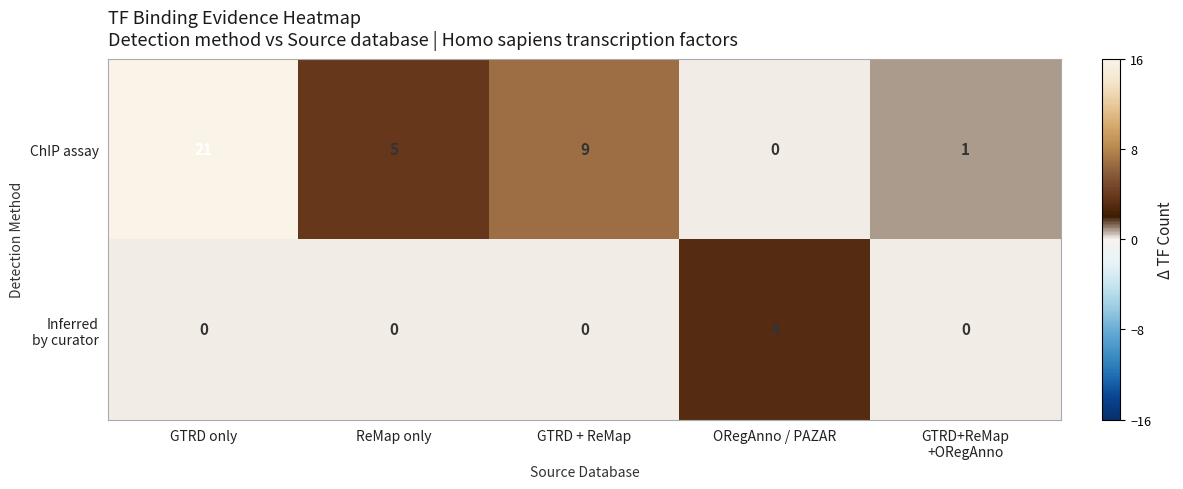

What is the difference between the maximum and second lowest values in the ChIP assay series?

20